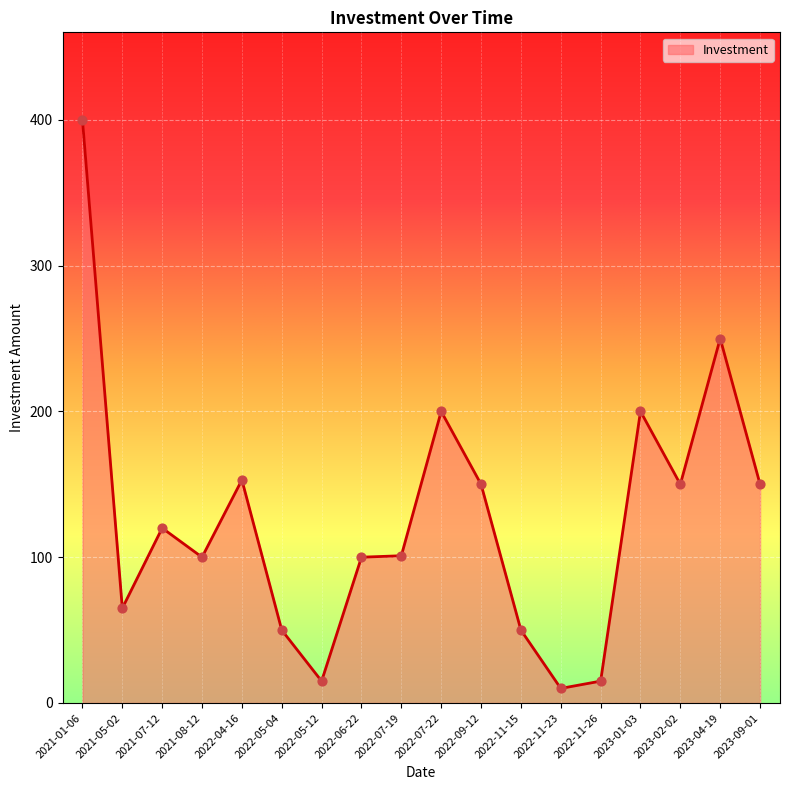

What is the change in value from 2021-05-02 to 2022-11-23?

-55